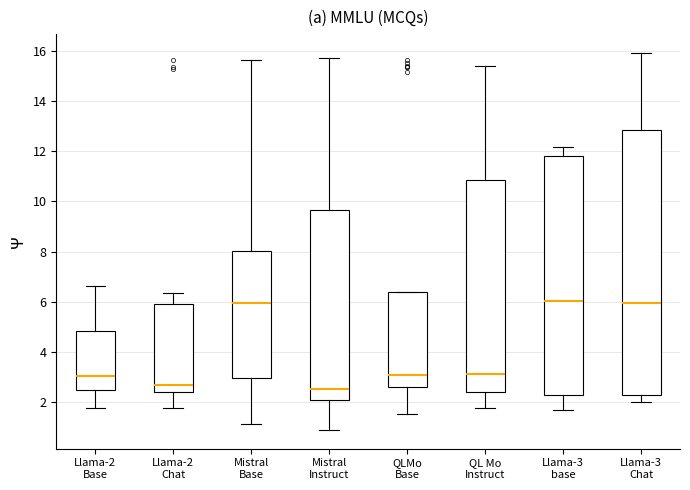

Reading left to right, read every box against the y-axis: the position of its median line, the range the box covers, and the ends of its whiskers. The values are not printed on the chart, so give them approximately, as read against the axis.

Llama-2 Base: median 3.0, box 2.4 to 4.8, whiskers 1.8 to 6.6
Llama-2 Chat: median 2.6, box 2.4 to 6.0, whiskers 1.8 to 6.4
Mistral Base: median 6.0, box 3.0 to 8.0, whiskers 1.2 to 15.6
Mistral Instruct: median 2.6, box 2.0 to 9.6, whiskers 0.8 to 15.8
QLMo Base: median 3.0, box 2.6 to 6.4, whiskers 1.6 to 6.4
QL Mo Instruct: median 3.2, box 2.4 to 10.8, whiskers 1.8 to 15.4
Llama-3 base: median 6.0, box 2.2 to 11.8, whiskers 1.6 to 12.2
Llama-3 Chat: median 6.0, box 2.2 to 12.8, whiskers 2.0 to 16.0